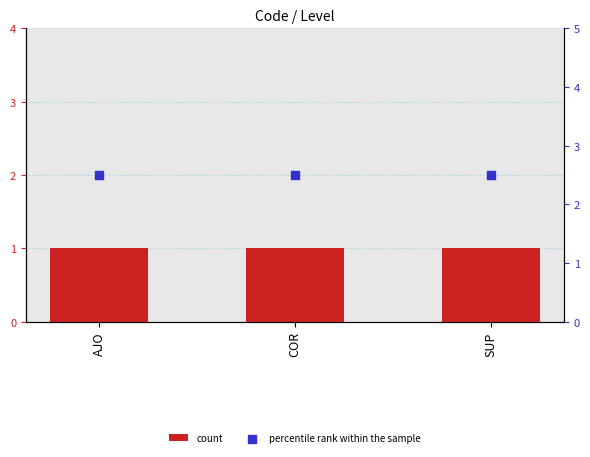

At which category is the sum across all series the highest?

AJO